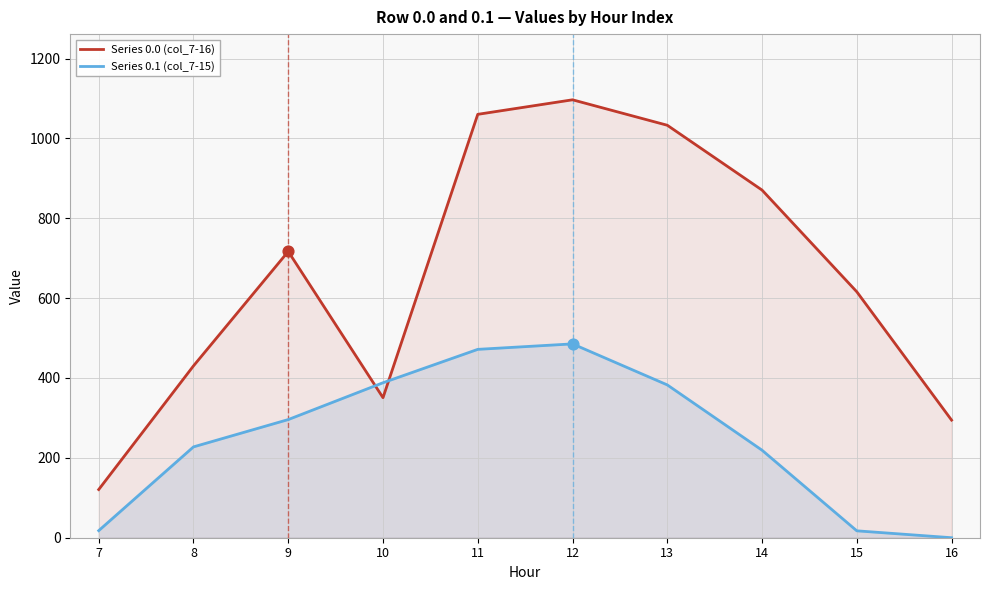

At how many categories does at least one series exceed 1020?

3